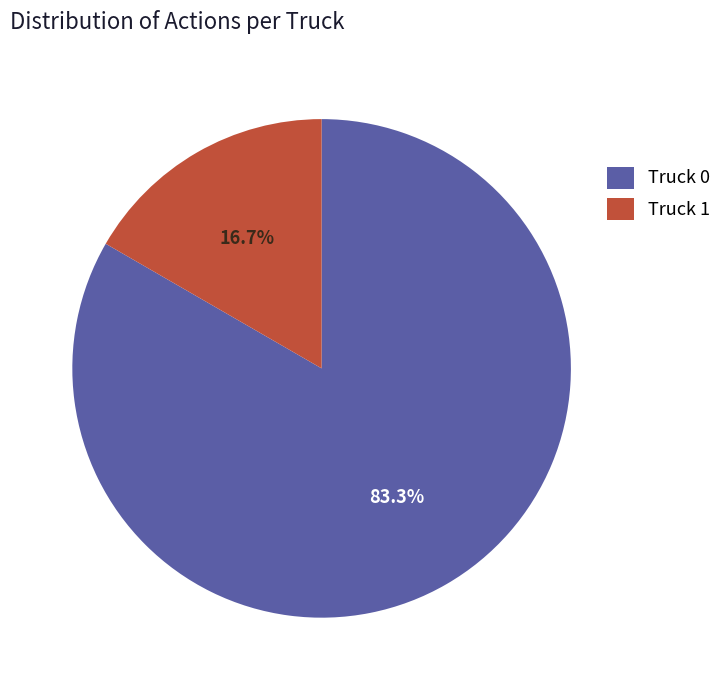

Do Truck 0 and Truck 1 together represent more than half of the pie?

Yes